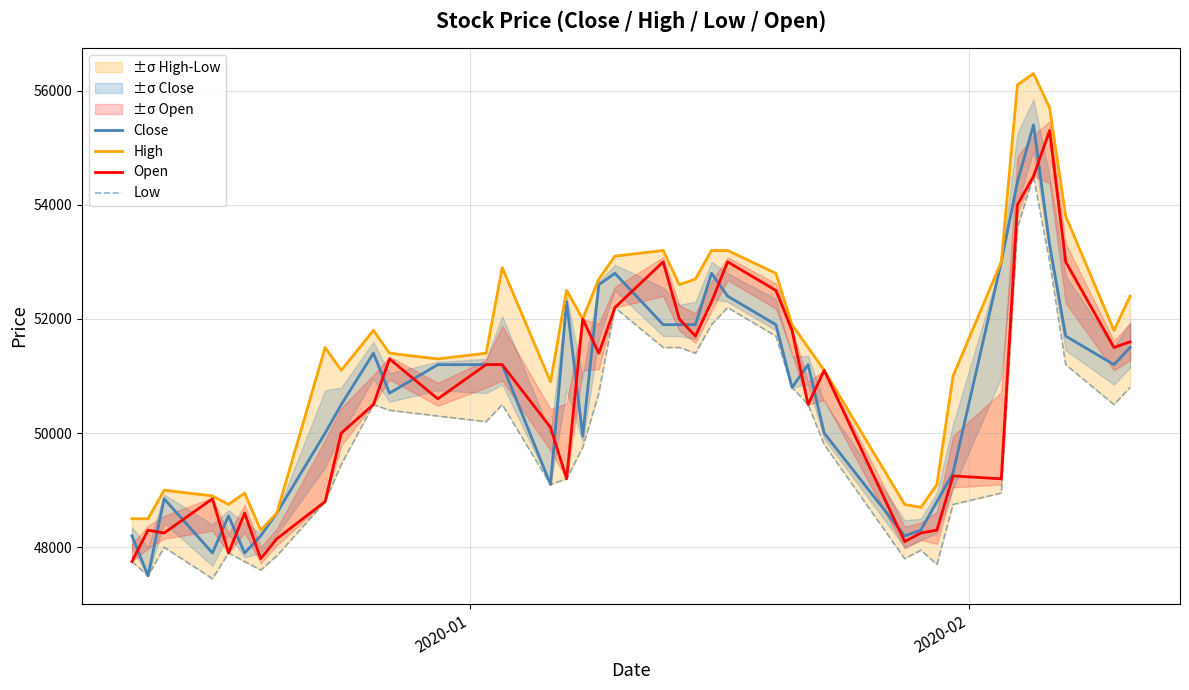

How many data points does each series have?

40